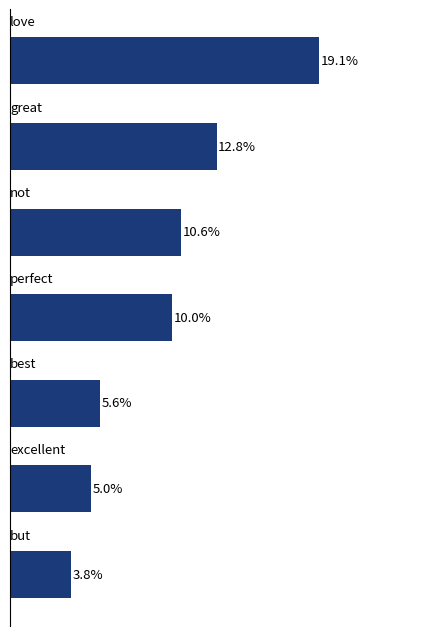

Count the number of categories in the chart.

7